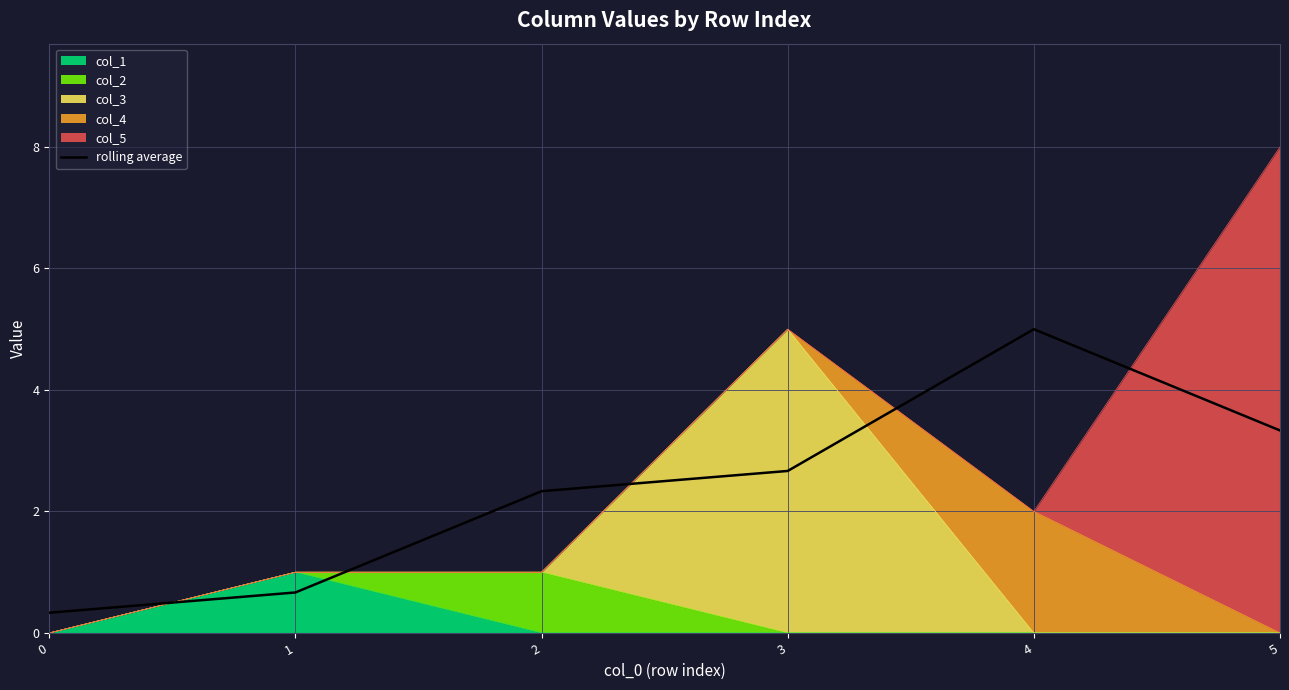

Read the value at 1.

0.7